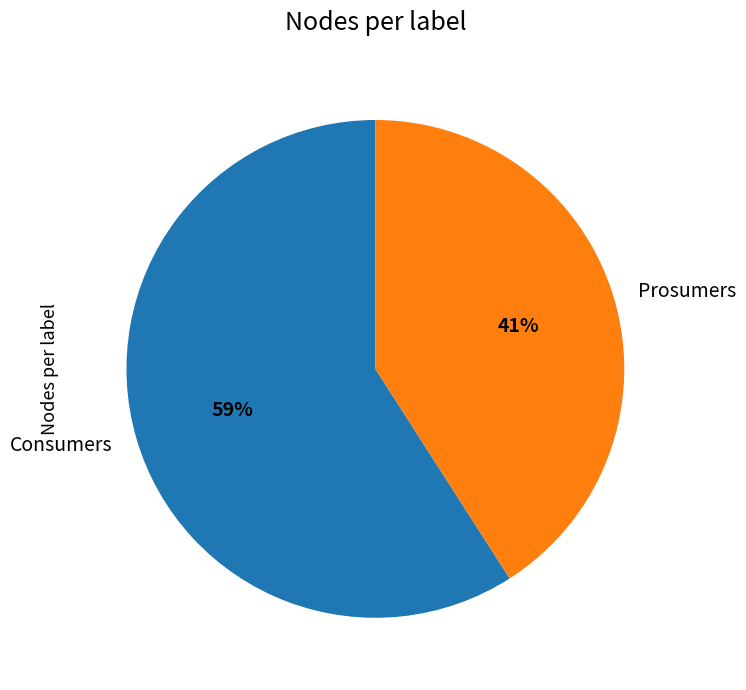

To the nearest percent, what percentage of the pie is Prosumers?

41%